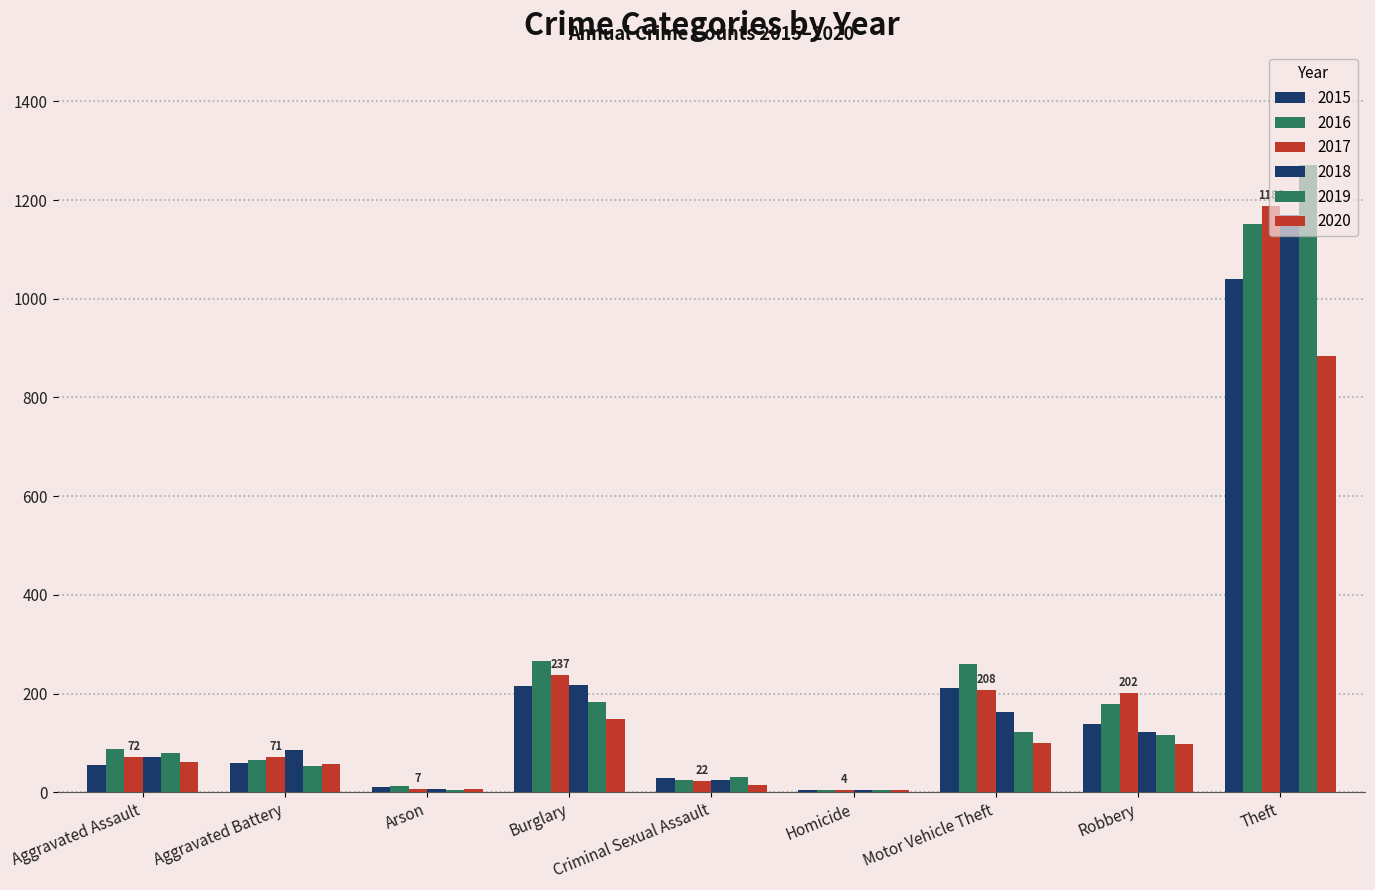

What is the label of the 4th bar from the left?

Burglary